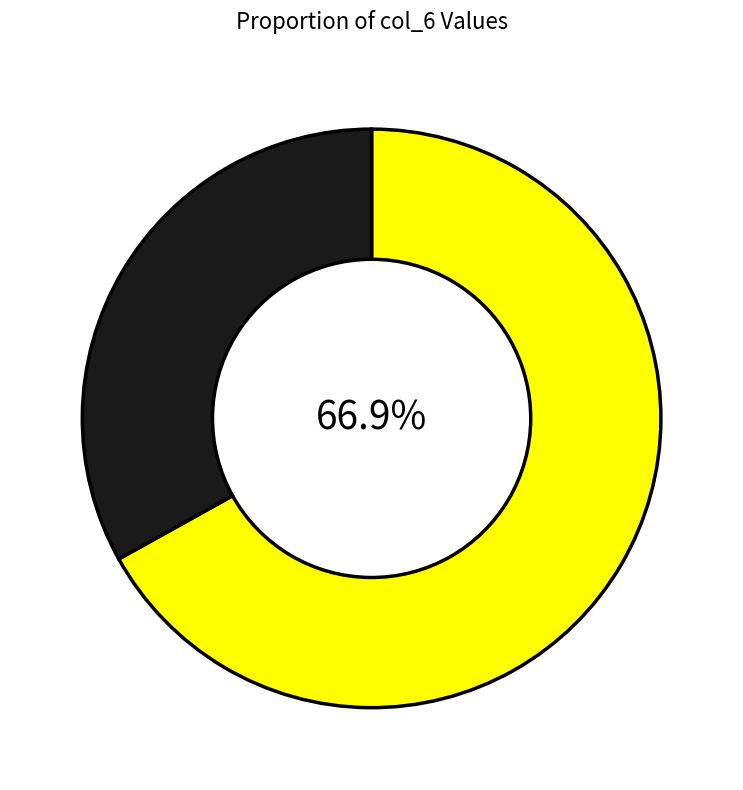

Does any single category account for the majority?

Yes